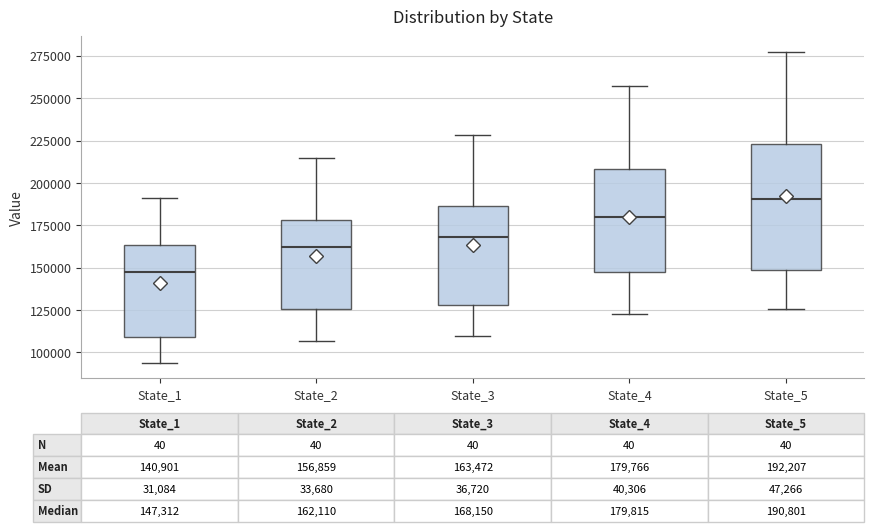

Which box is the tallest, from its lower edge to its upper edge?

State_5